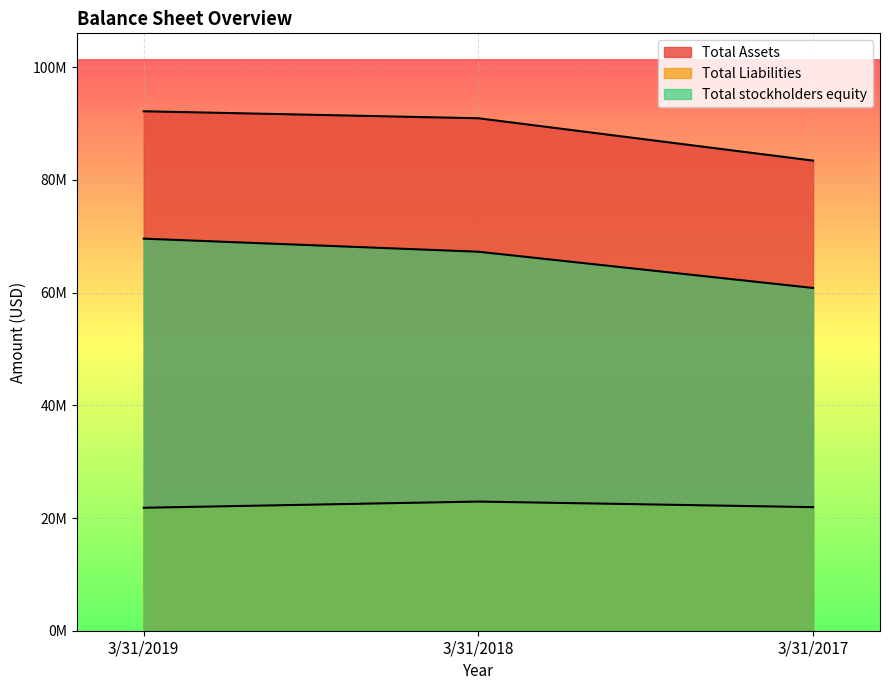

What is the total value across all series at 3/31/2019?

183594000